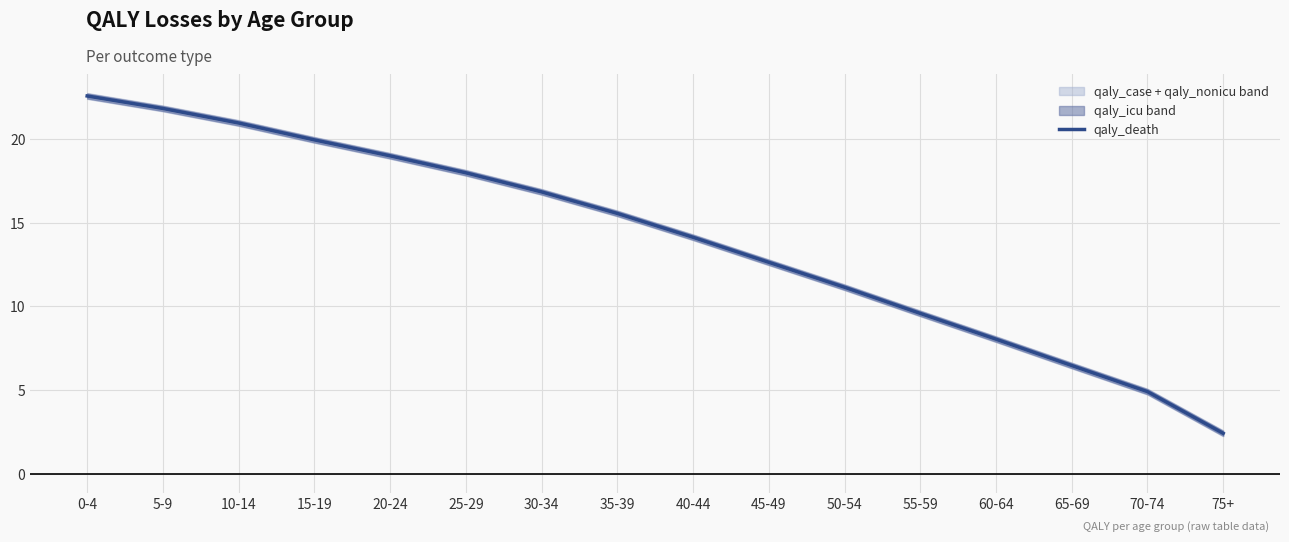

Rank the categories by value from lowest to highest.

75+, 70-74, 65-69, 60-64, 55-59, 50-54, 45-49, 40-44, 35-39, 30-34, 25-29, 20-24, 15-19, 10-14, 5-9, 0-4